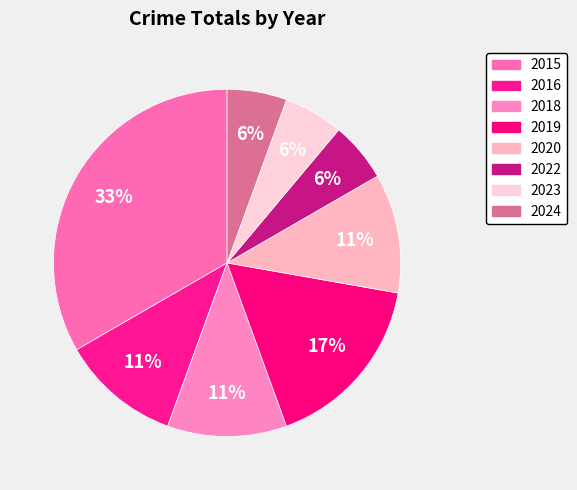

Between 2019 and 2020, which is larger?

2019